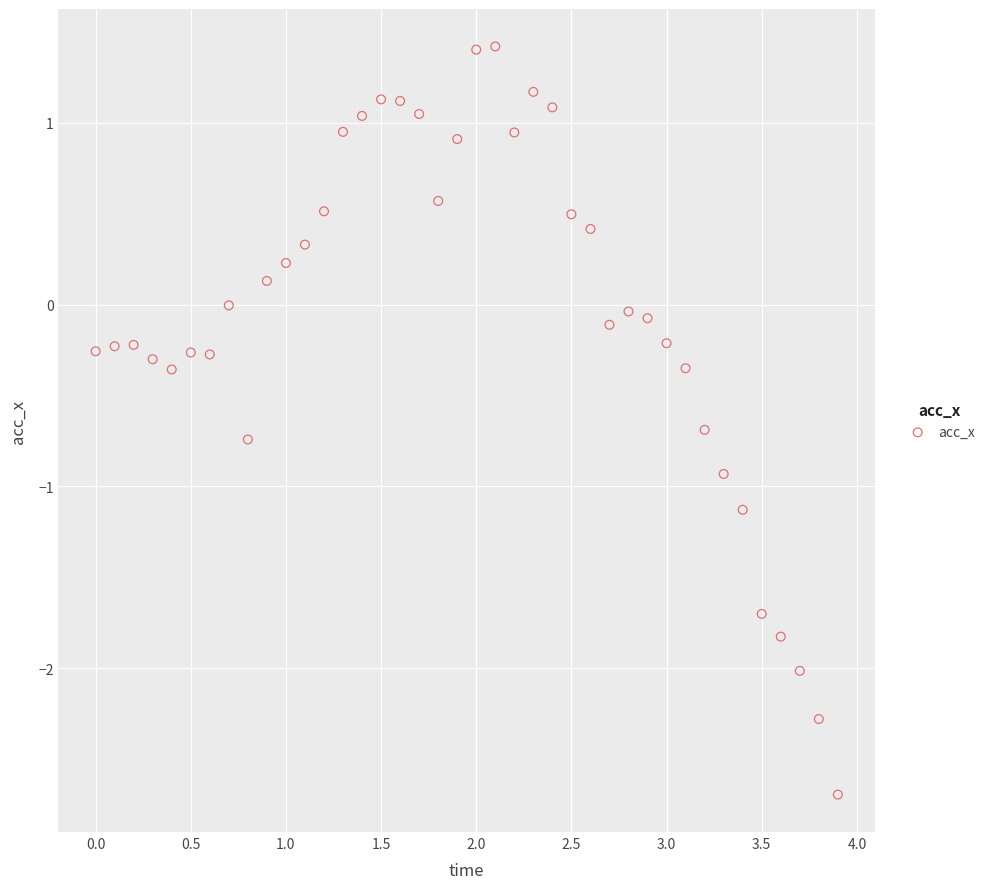

What is the range of X values (max minus min)?

3.9